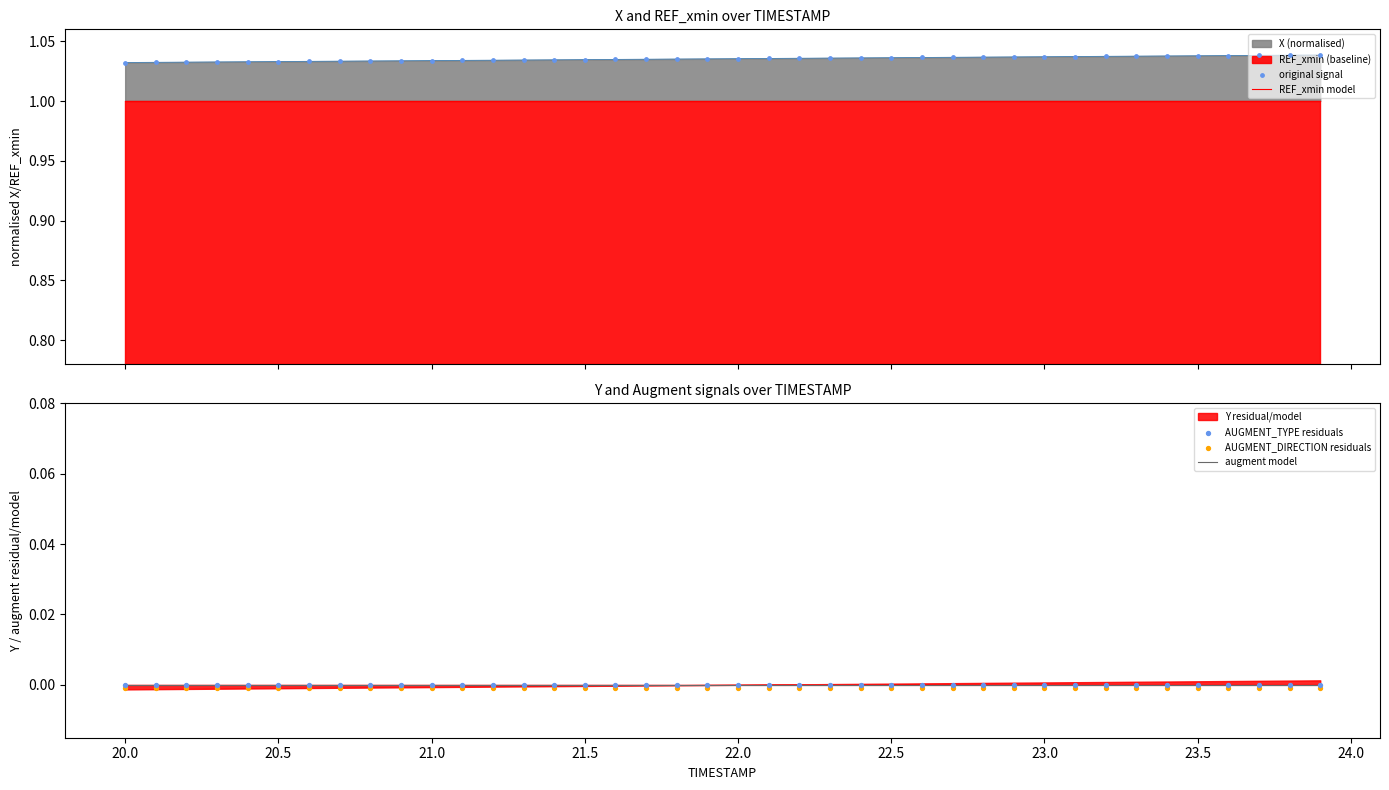

At how many categories does at least one series exceed 0?

40